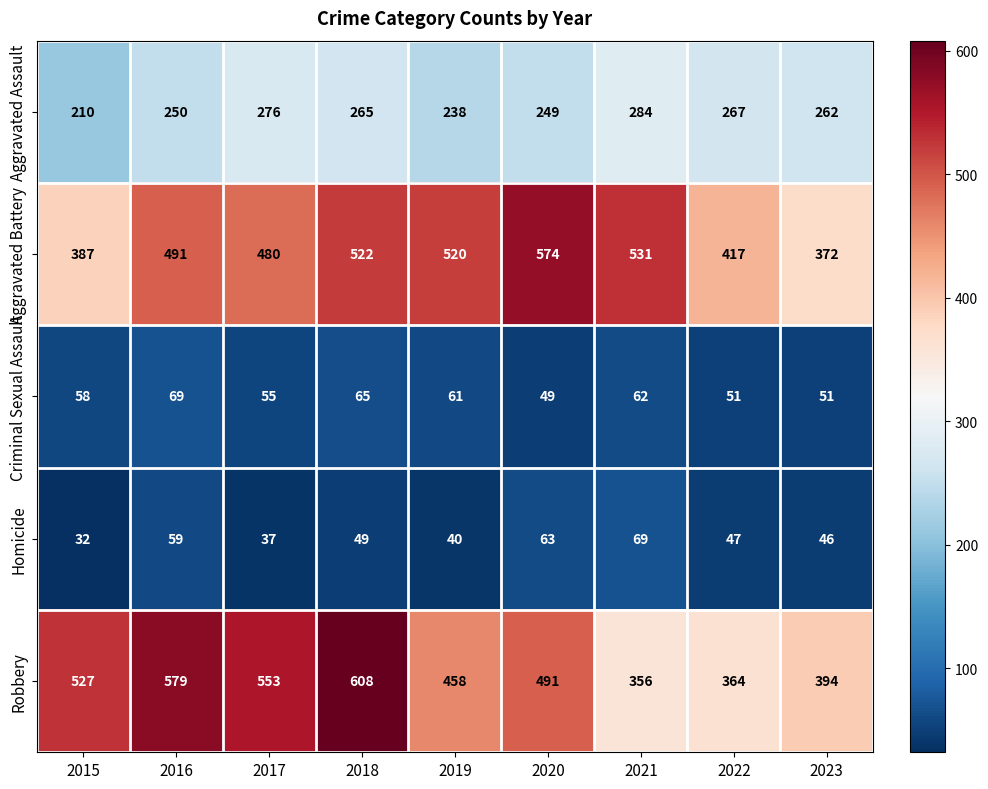

Which series has the widest spread of values?

Robbery